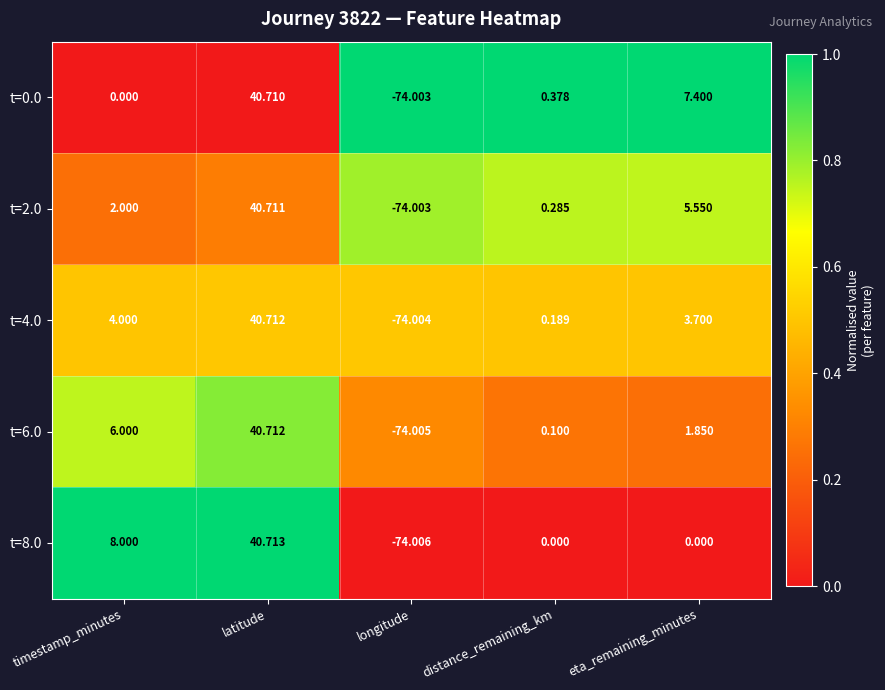

Which category has the highest value in the t=0.0 series?

latitude